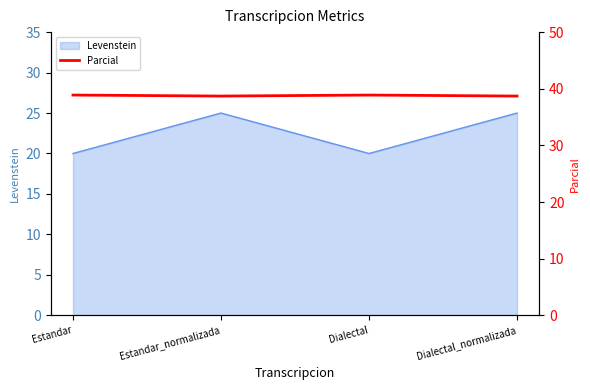

What is the minimum value for Levenstein?

20.0